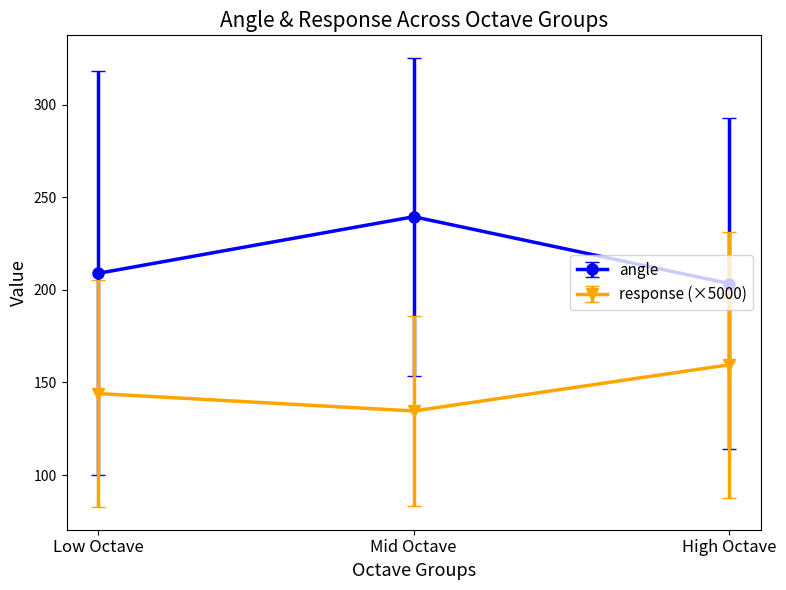

What is the difference between the highest and lowest values at Low Octave?

64.9